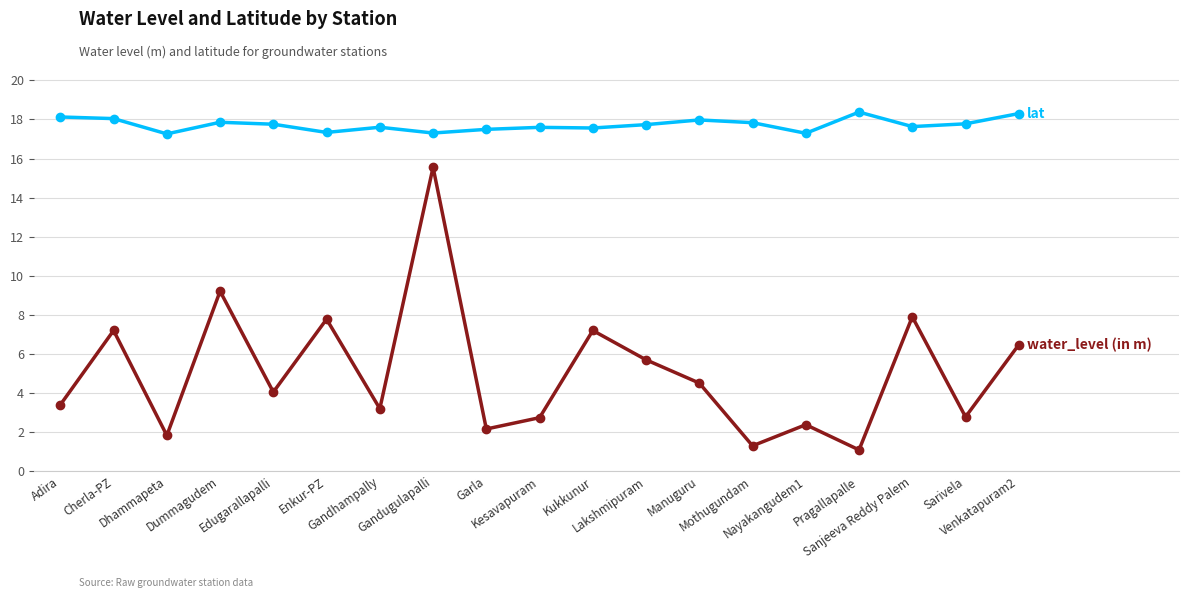

What is the maximum value shown in the chart?

18.4